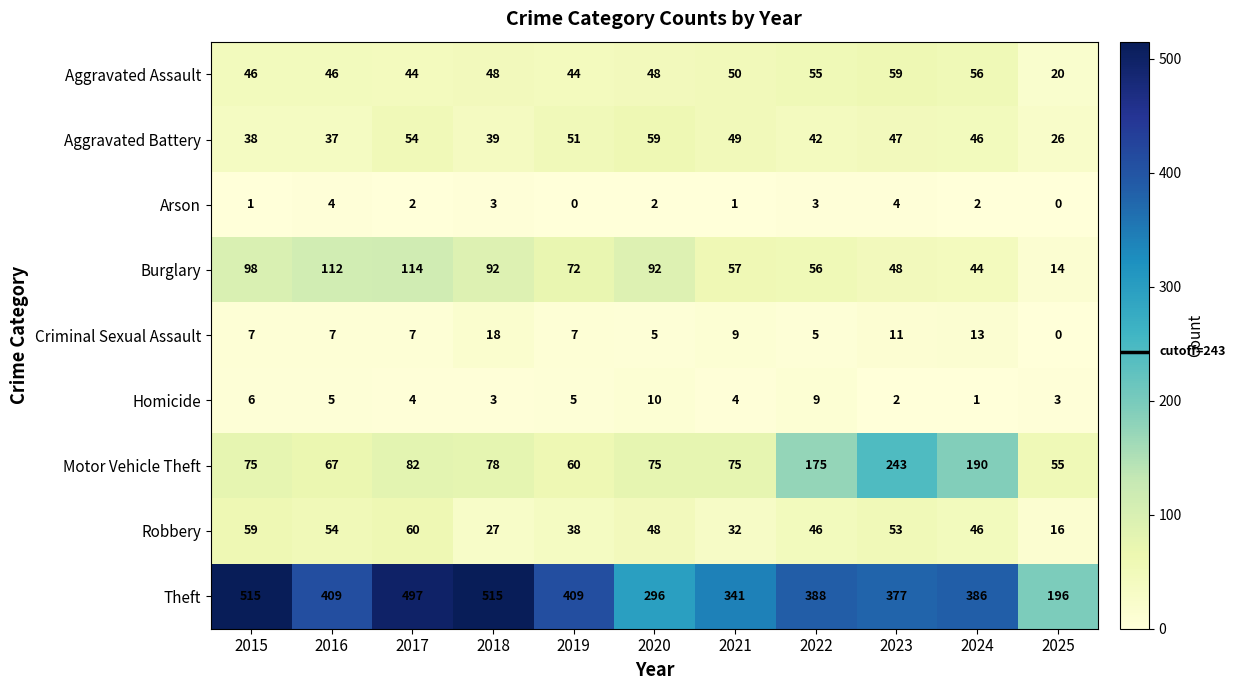

The Criminal Sexual Assault series shows 2 at 2022. True or false?

False